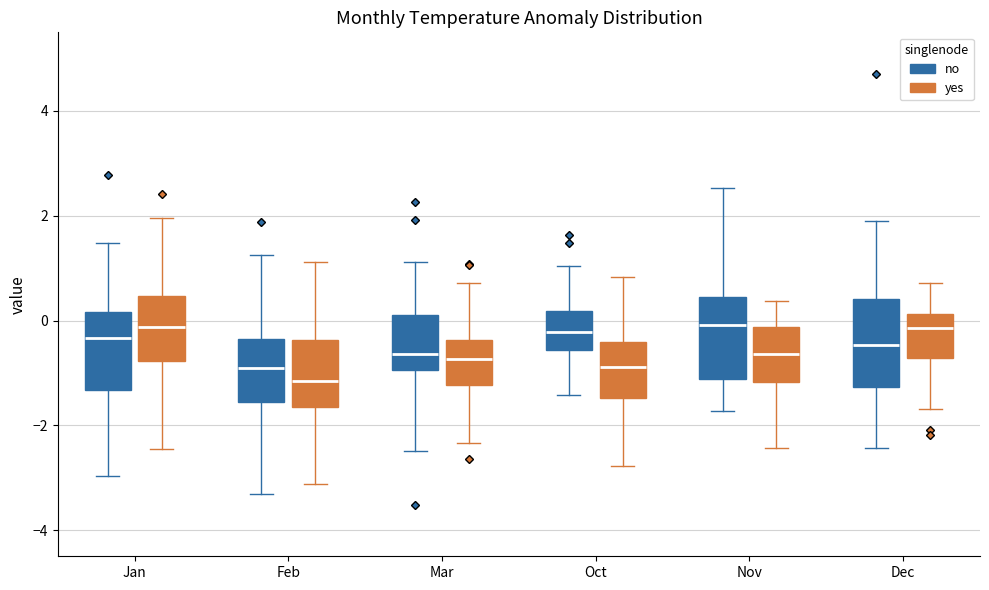

Where is the lower edge of the box for Jan (yes) on the y-axis? The values are not printed on the chart, so give them approximately, as read against the axis.

-0.8